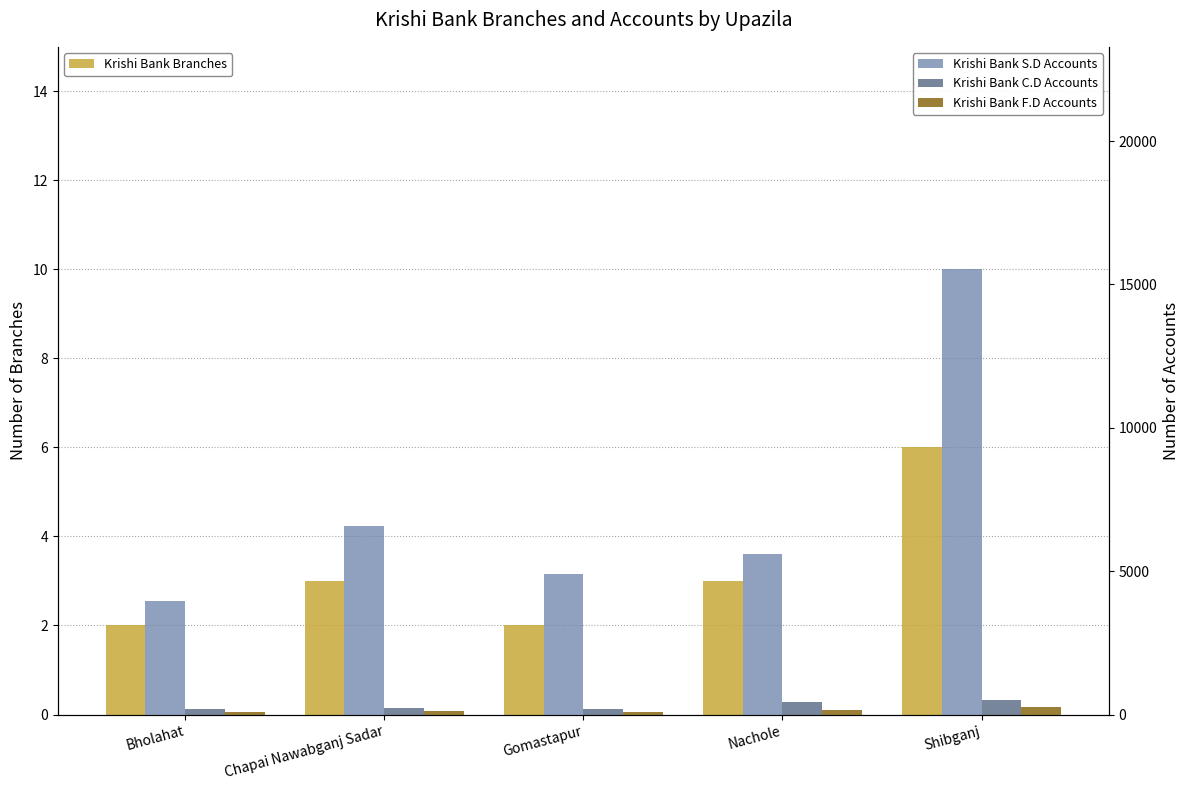

At which category is the sum across all series the highest?

Shibganj